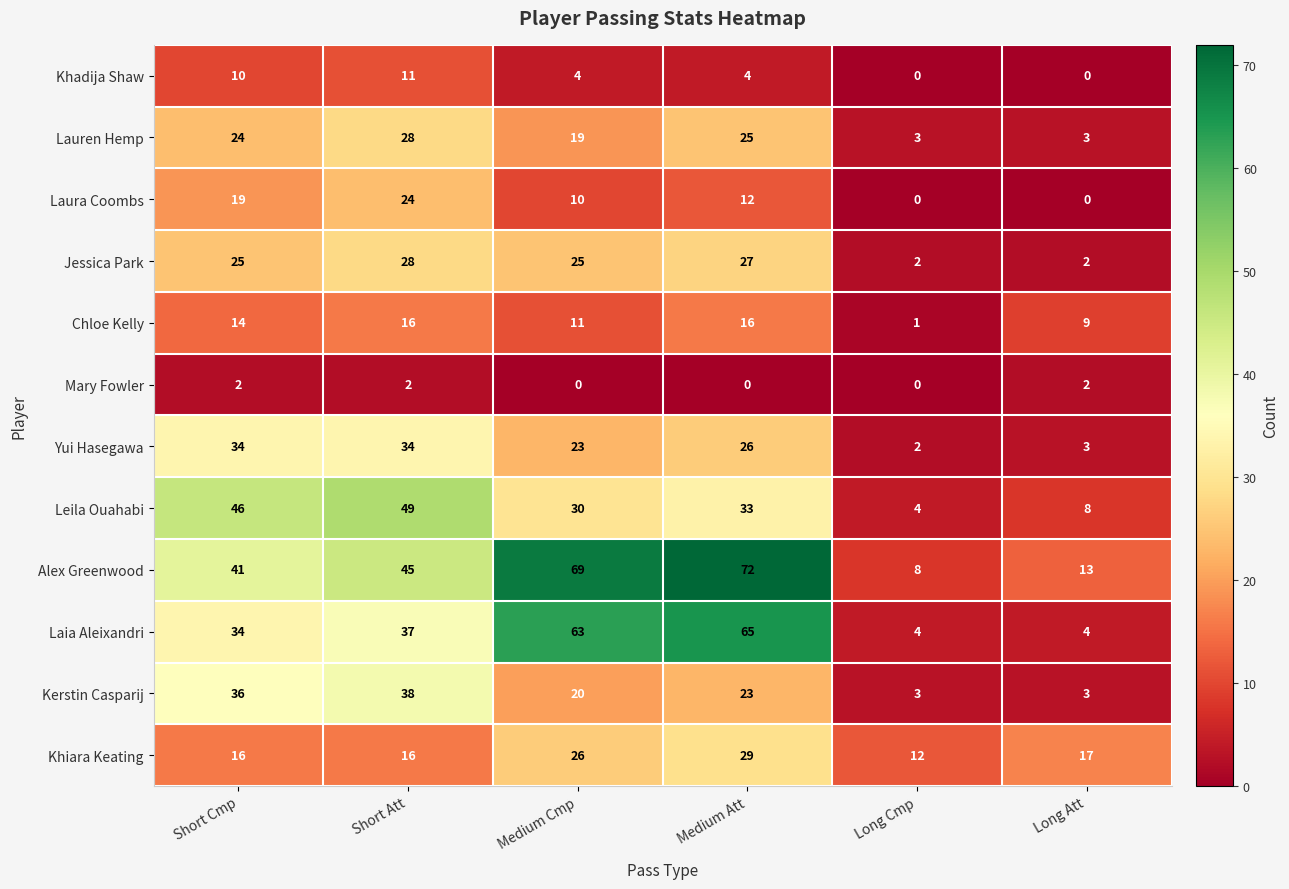

What is the difference between the highest and lowest values at Long Cmp?

12